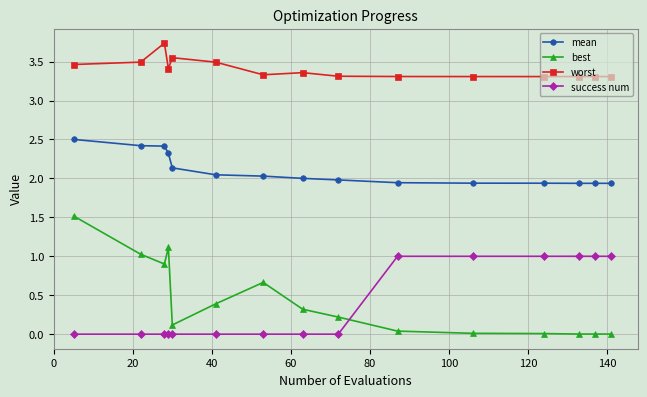

Which series has the largest total across all categories?

worst